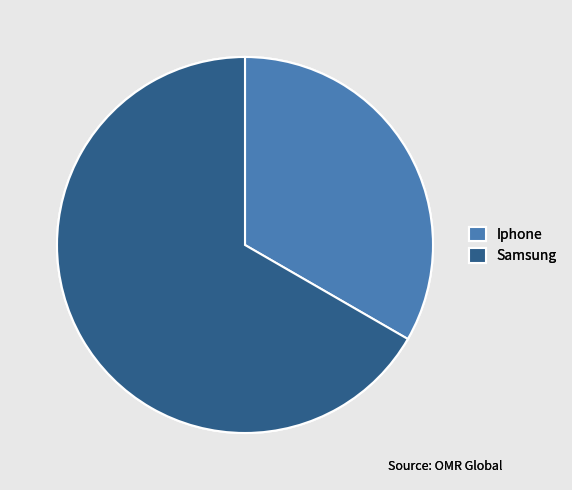

Is there any slice that represents more than half of the pie?

Yes